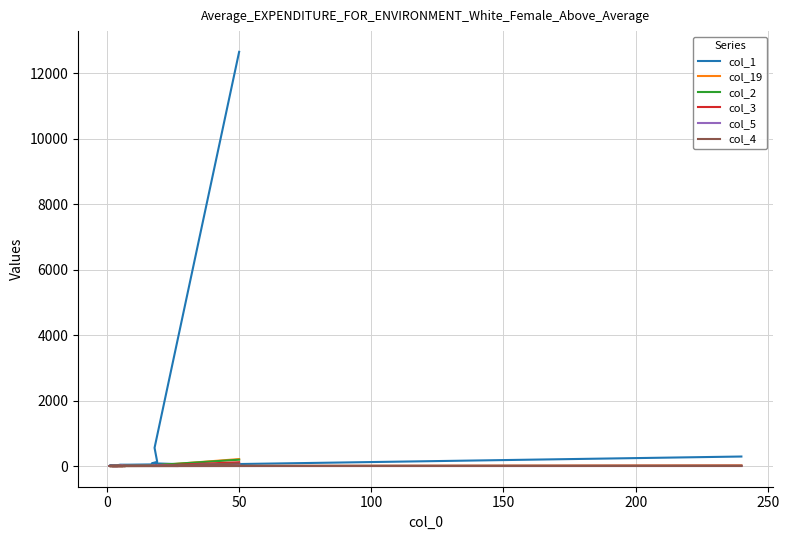

How many times do col_2 and col_3 cross each other?

3